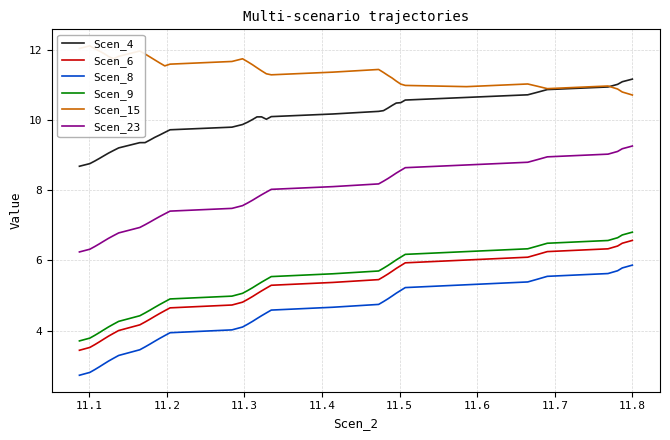

True or false: Scen_4 and Scen_9 cross at least once.

False